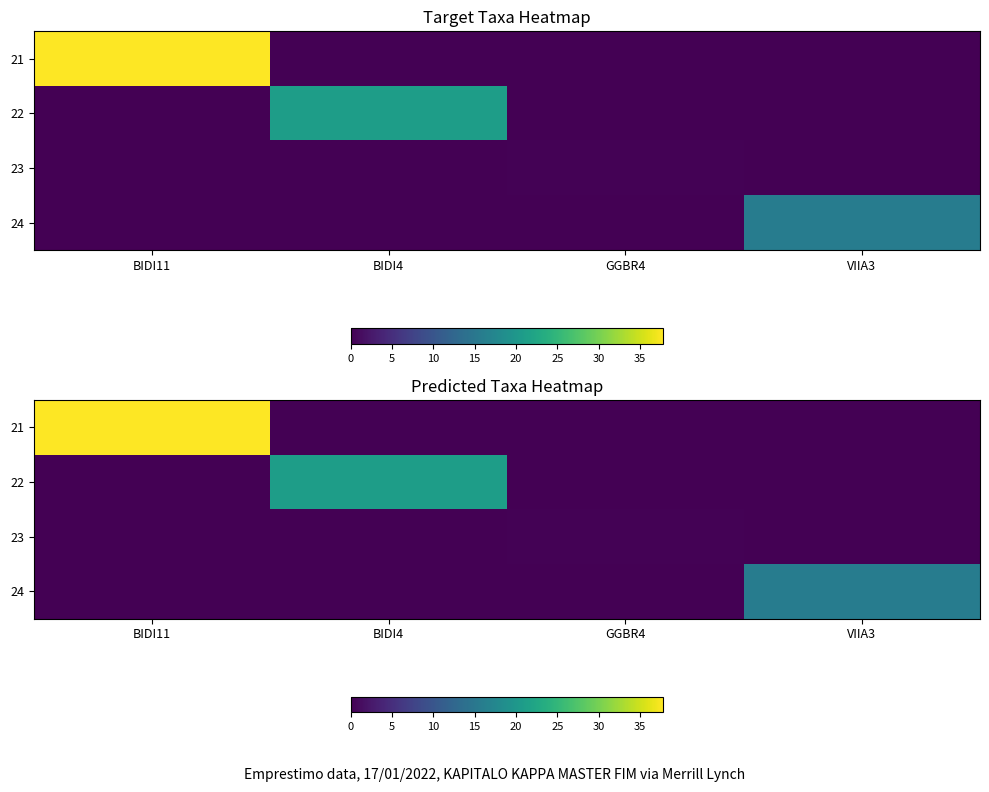

At how many categories does at least one series exceed 27?

1